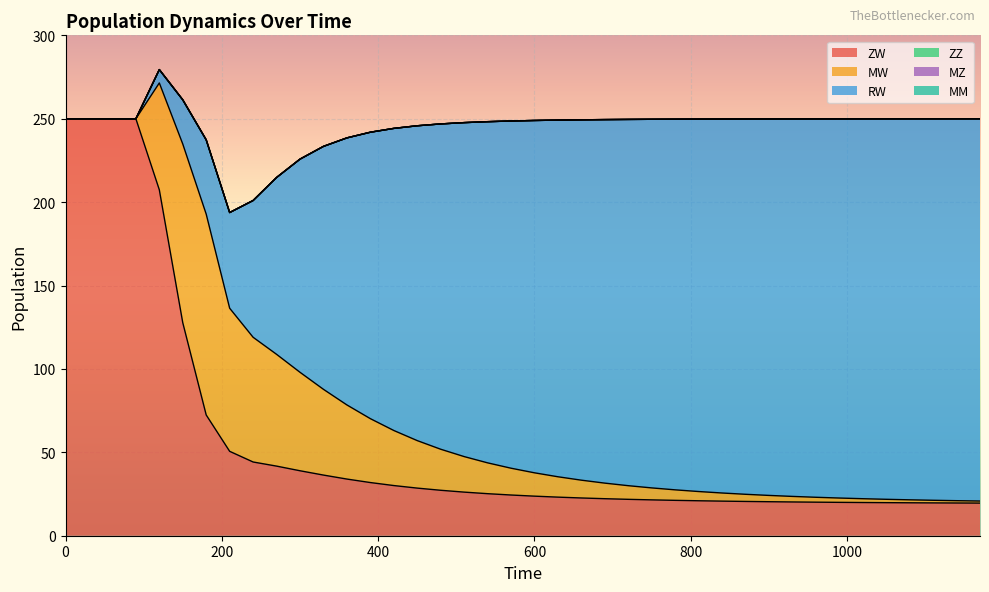

At which category is the sum across all series the highest?

120